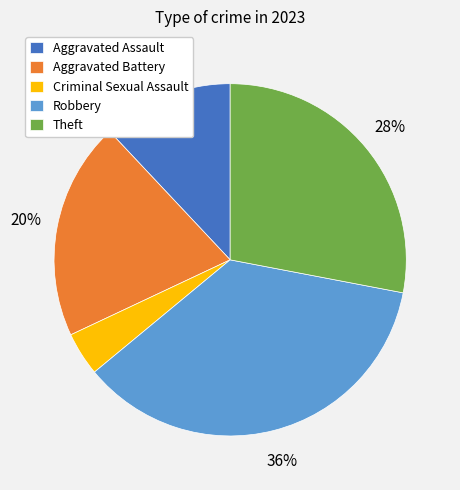

What is the smallest slice in the pie chart?

Criminal Sexual Assault